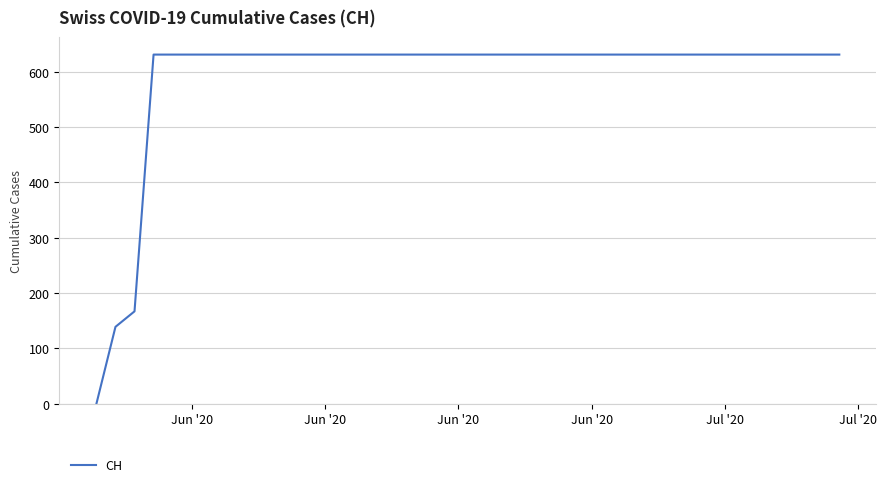

What is the maximum value shown in the chart?

631